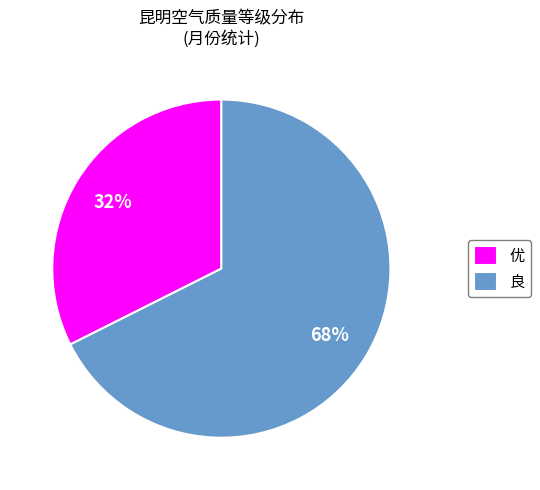

Which category has the smallest portion of the pie?

优